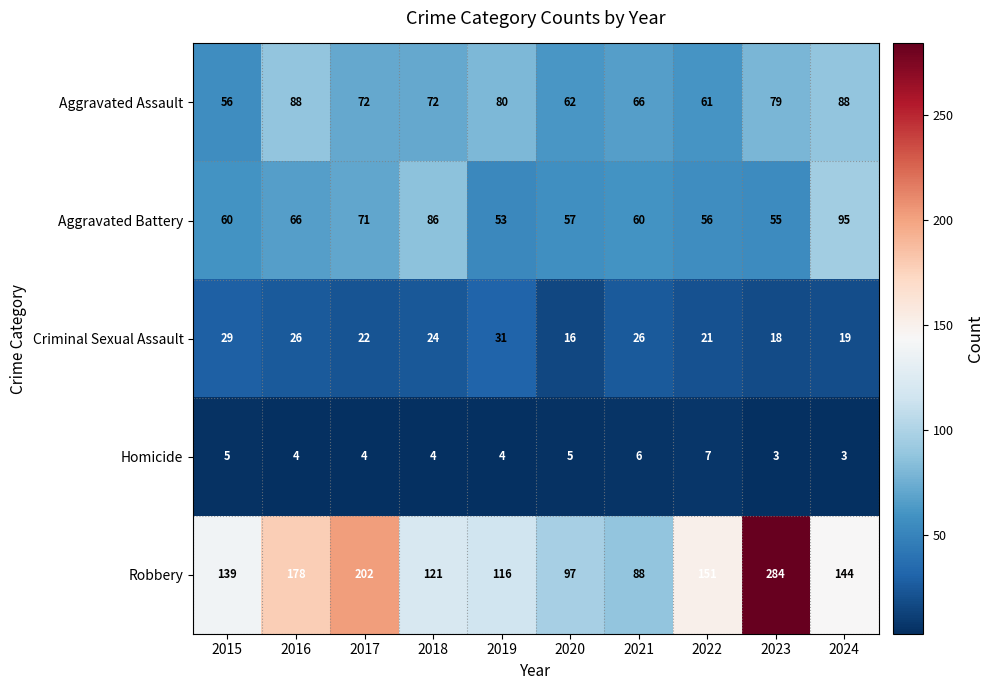

Which category has the highest value in the Criminal Sexual Assault series?

2019